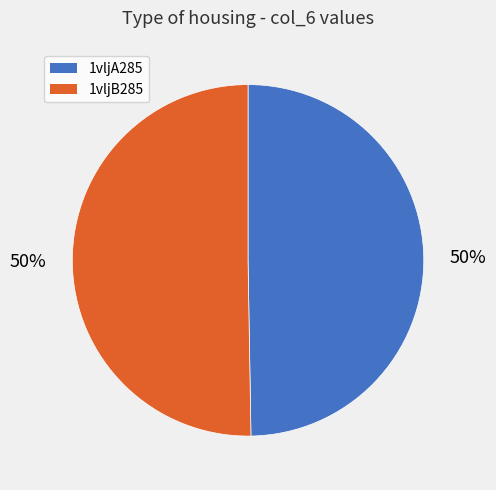

Is it true that 1vljA285 is 50% of the pie?

True